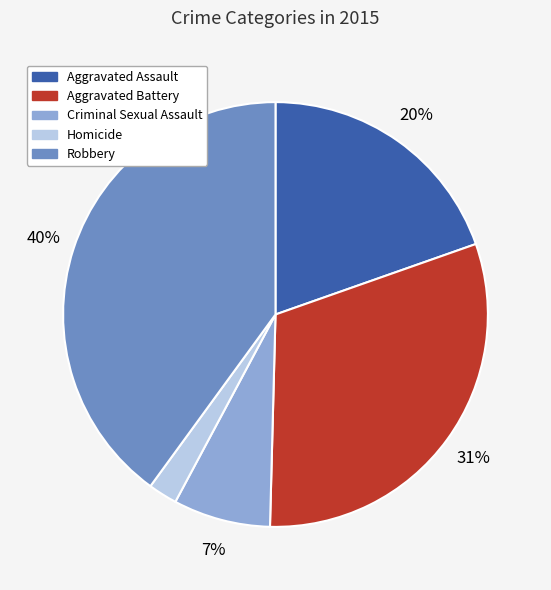

What is the largest slice in the pie chart?

Robbery